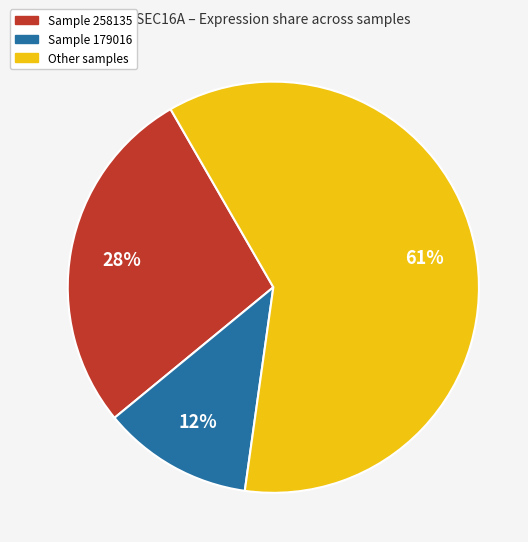

How many slices are in this pie chart?

3